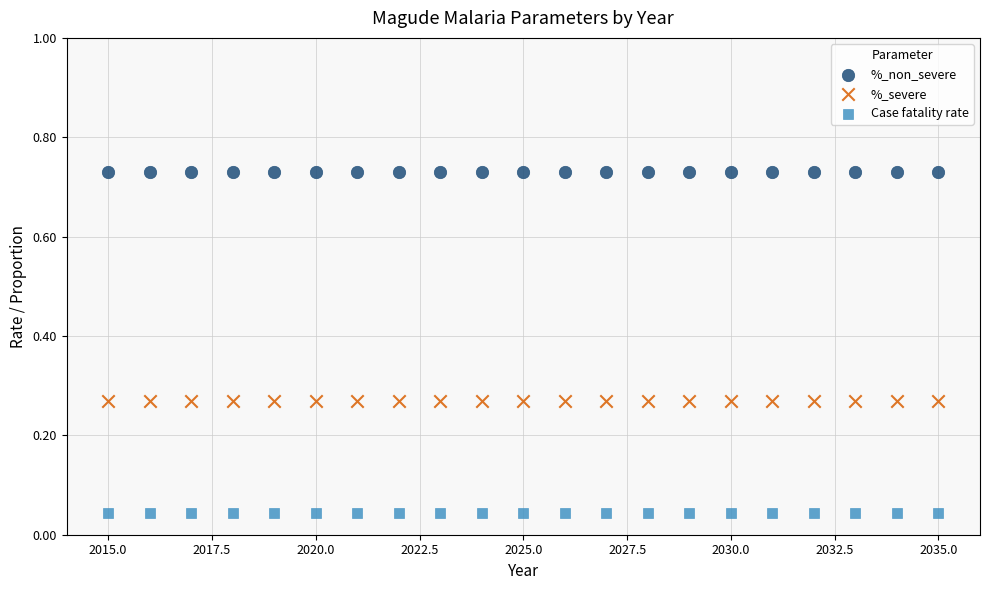

Which series contains the highest Y value?

%_non_severe